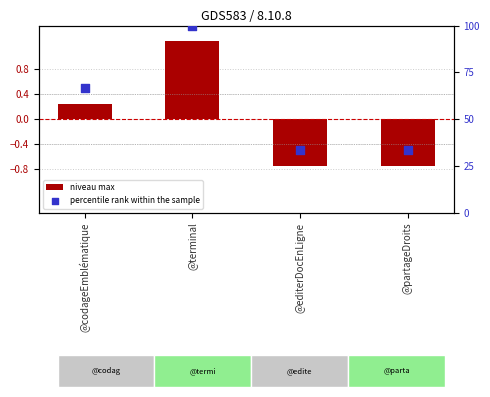

Which series contains the highest Y value?

percentile rank within the sample